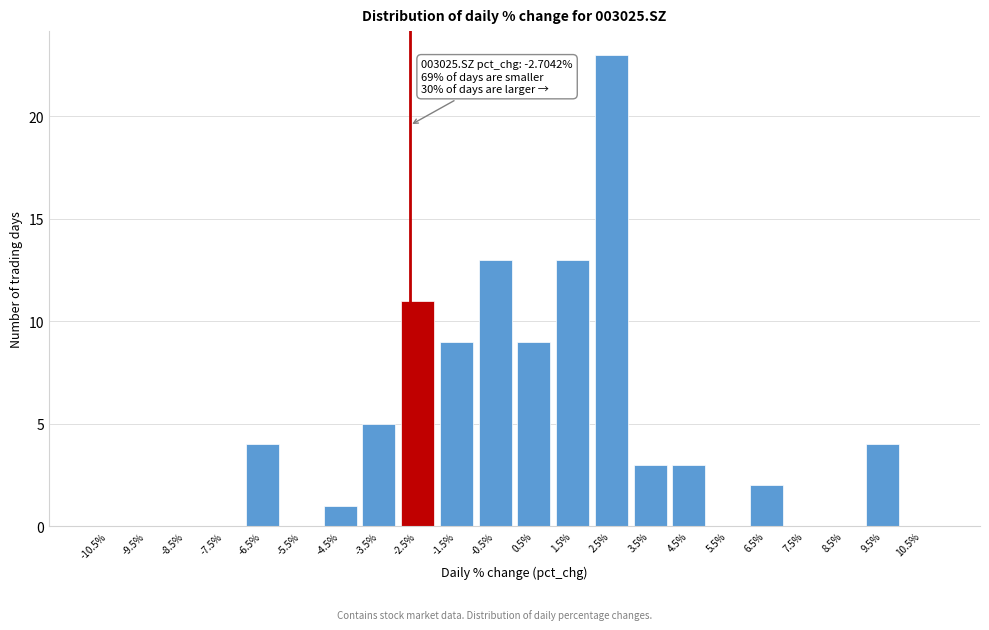

Over which range of the x-axis is the bar tallest?

2 to 3